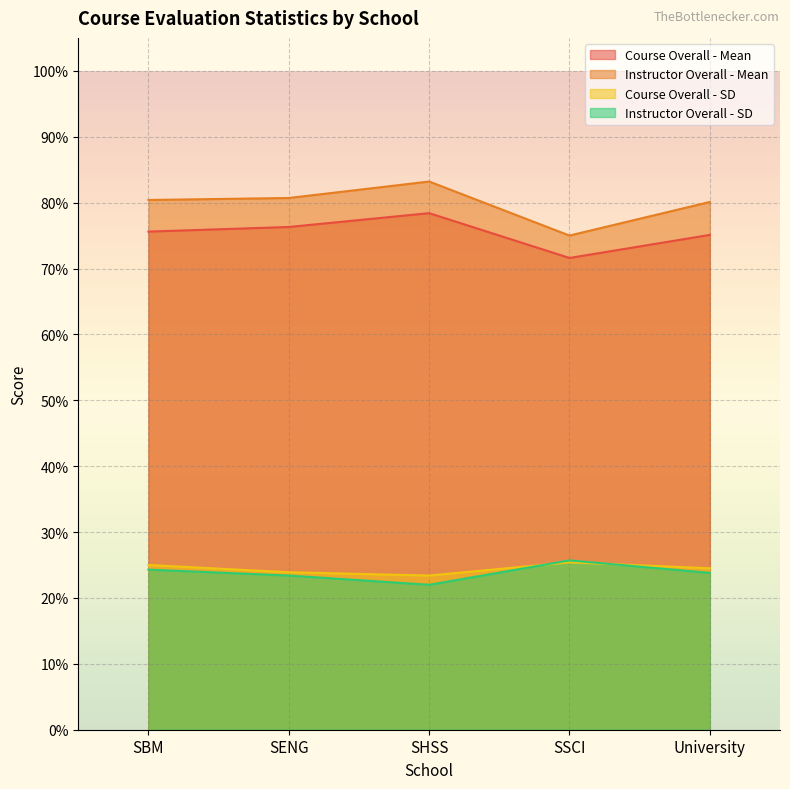

At SENG, list the series in order from largest to smallest.

Instructor Overall - Mean, Course Overall - Mean, Course Overall - SD, Instructor Overall - SD